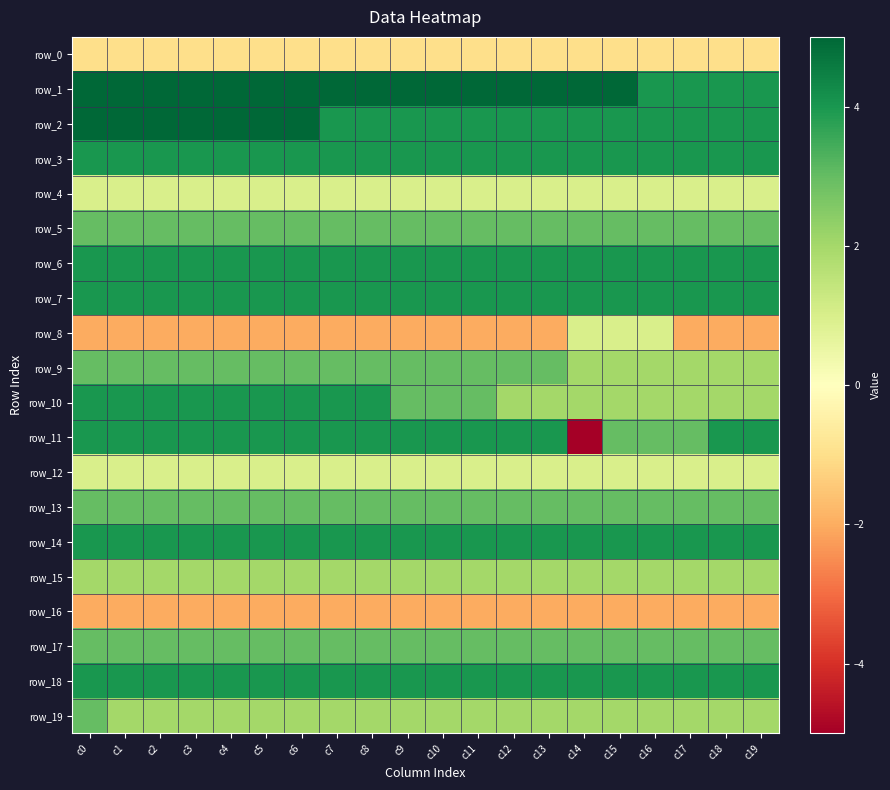

Reading left to right, transcribe all the data shown in this chart.

row_0: -1	-1	-1	-1	-1	-1	-1	-1	-1	-1	-1	-1	-1	-1	-1	-1	-1	-1	-1	-1
row_1: 5	5	5	5	5	5	5	5	5	5	5	5	5	5	5	5	4	4	4	4
row_2: 5	5	5	5	5	5	5	4	4	4	4	4	4	4	4	4	4	4	4	4
row_3: 4	4	4	4	4	4	4	4	4	4	4	4	4	4	4	4	4	4	4	4
row_4: 1	1	1	1	1	1	1	1	1	1	1	1	1	1	1	1	1	1	1	1
row_5: 3	3	3	3	3	3	3	3	3	3	3	3	3	3	3	3	3	3	3	3
row_6: 4	4	4	4	4	4	4	4	4	4	4	4	4	4	4	4	4	4	4	4
row_7: 4	4	4	4	4	4	4	4	4	4	4	4	4	4	4	4	4	4	4	4
row_8: -2	-2	-2	-2	-2	-2	-2	-2	-2	-2	-2	-2	-2	-2	1	1	1	-2	-2	-2
row_9: 3	3	3	3	3	3	3	3	3	3	3	3	3	3	2	2	2	2	2	2
row_10: 4	4	4	4	4	4	4	4	4	3	3	3	2	2	2	2	2	2	2	2
row_11: 4	4	4	4	4	4	4	4	4	4	4	4	4	4	-5	3	3	3	4	4
row_12: 1	1	1	1	1	1	1	1	1	1	1	1	1	1	1	1	1	1	1	1
row_13: 3	3	3	3	3	3	3	3	3	3	3	3	3	3	3	3	3	3	3	3
row_14: 4	4	4	4	4	4	4	4	4	4	4	4	4	4	4	4	4	4	4	4
row_15: 2	2	2	2	2	2	2	2	2	2	2	2	2	2	2	2	2	2	2	2
row_16: -2	-2	-2	-2	-2	-2	-2	-2	-2	-2	-2	-2	-2	-2	-2	-2	-2	-2	-2	-2
row_17: 3	3	3	3	3	3	3	3	3	3	3	3	3	3	3	3	3	3	3	3
row_18: 4	4	4	4	4	4	4	4	4	4	4	4	4	4	4	4	4	4	4	4
row_19: 3	2	2	2	2	2	2	2	2	2	2	2	2	2	2	2	2	2	2	2